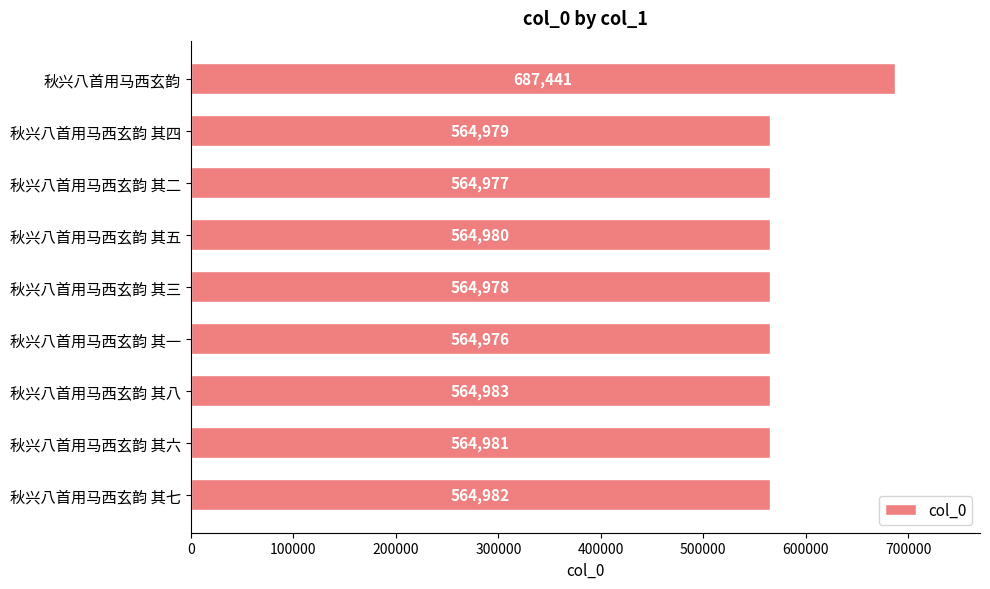

List the labels in order of value, smallest first.

秋兴八首用马西玄韵 其一, 秋兴八首用马西玄韵 其二, 秋兴八首用马西玄韵 其三, 秋兴八首用马西玄韵 其四, 秋兴八首用马西玄韵 其五, 秋兴八首用马西玄韵 其六, 秋兴八首用马西玄韵 其七, 秋兴八首用马西玄韵 其八, 秋兴八首用马西玄韵